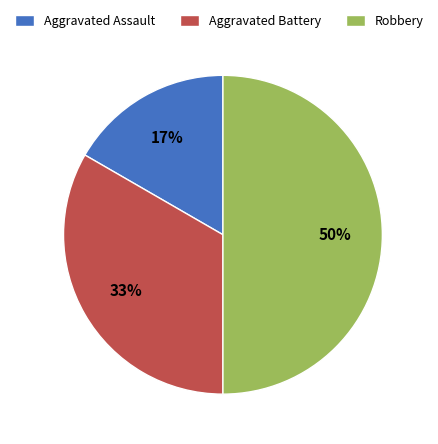

To the nearest percent, what is the difference between the largest and smallest slice percentages?

33%